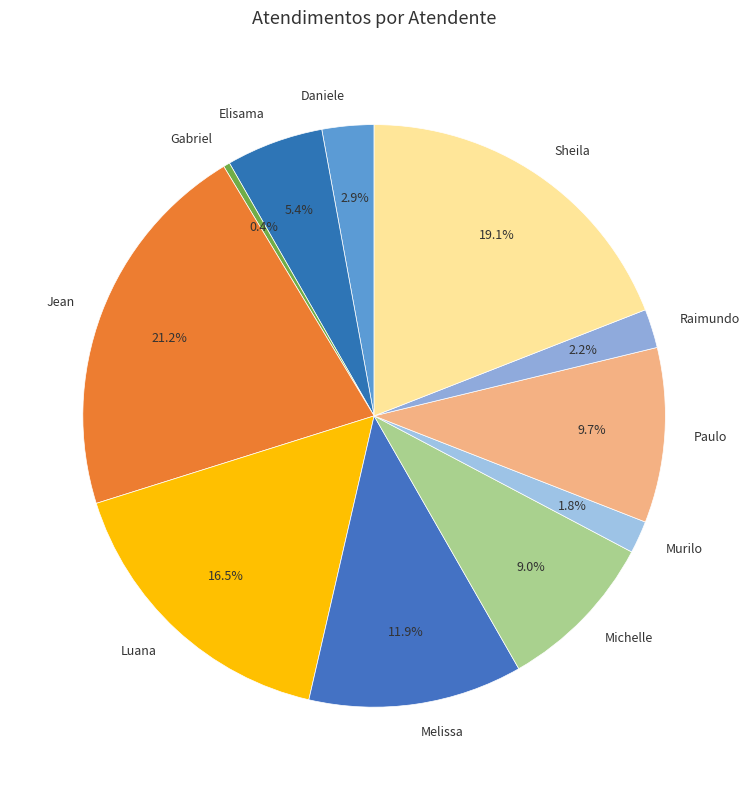

Which has a higher value, Sheila or Daniele?

Sheila